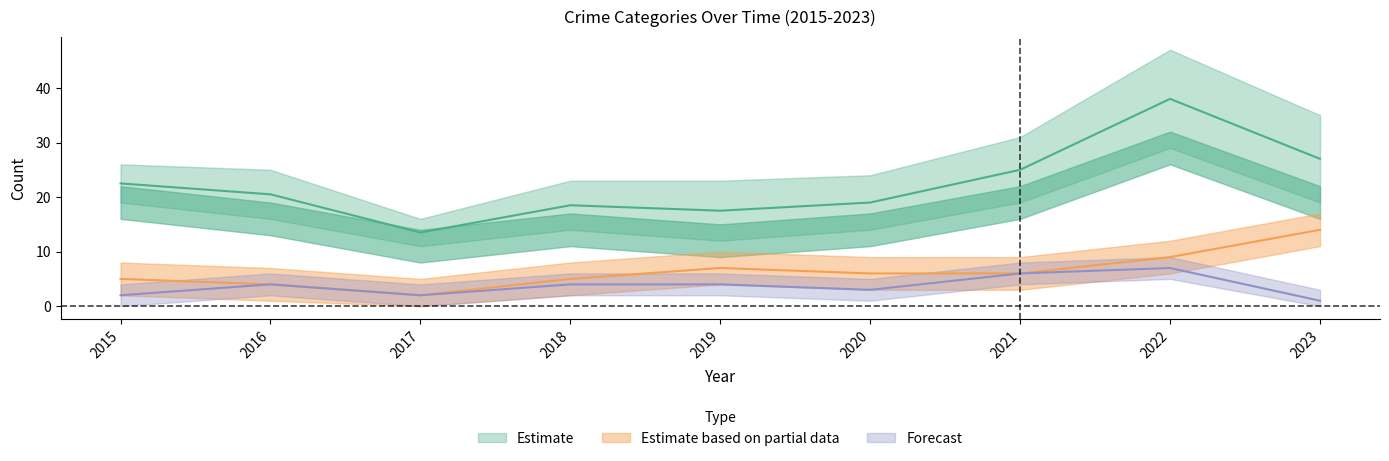

How many categories are shown in the chart?

9